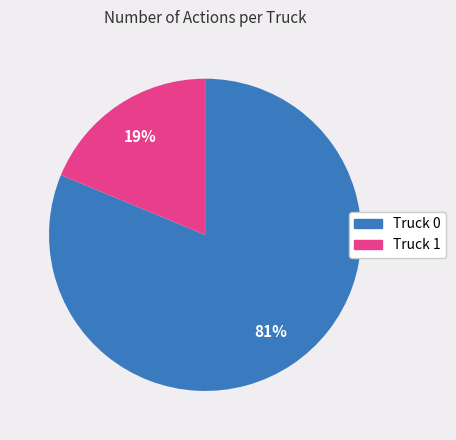

Combined, do Truck 0 and Truck 1 account for over 50%?

Yes